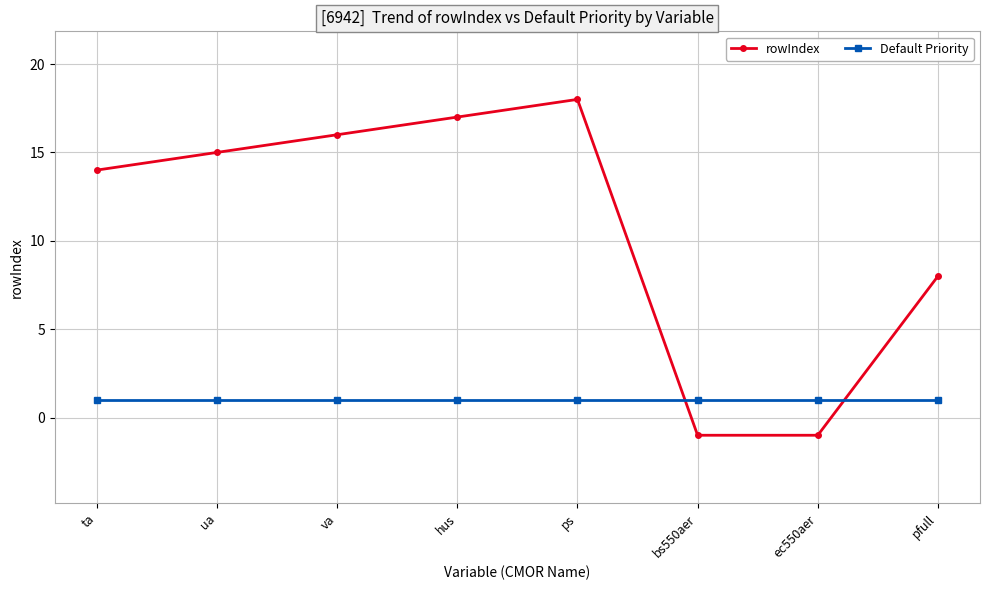

List the series in order of their overall mean, lowest first.

Default Priority, rowIndex